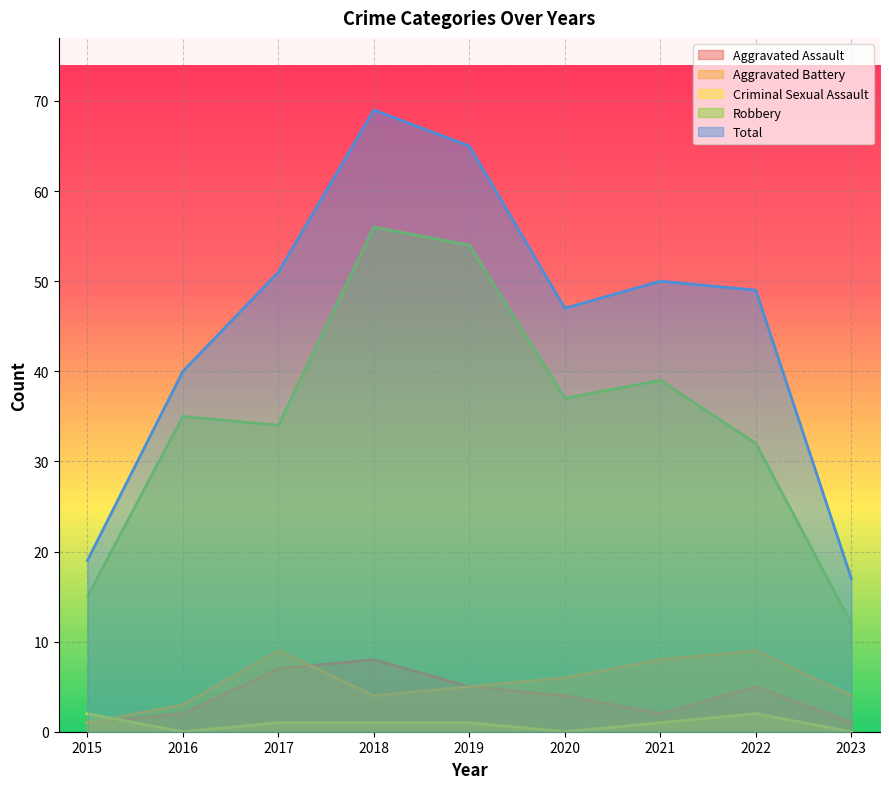

Is the value of Criminal Sexual Assault at 2020 greater than the value of Aggravated Assault at 2023?

No